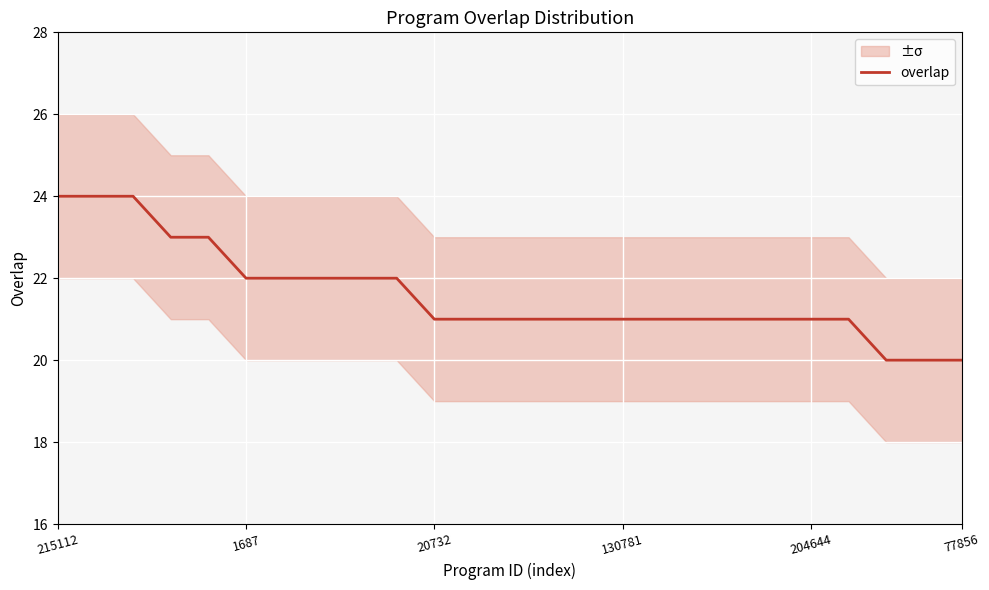

True or false: the data shows 21 at 130781.

True